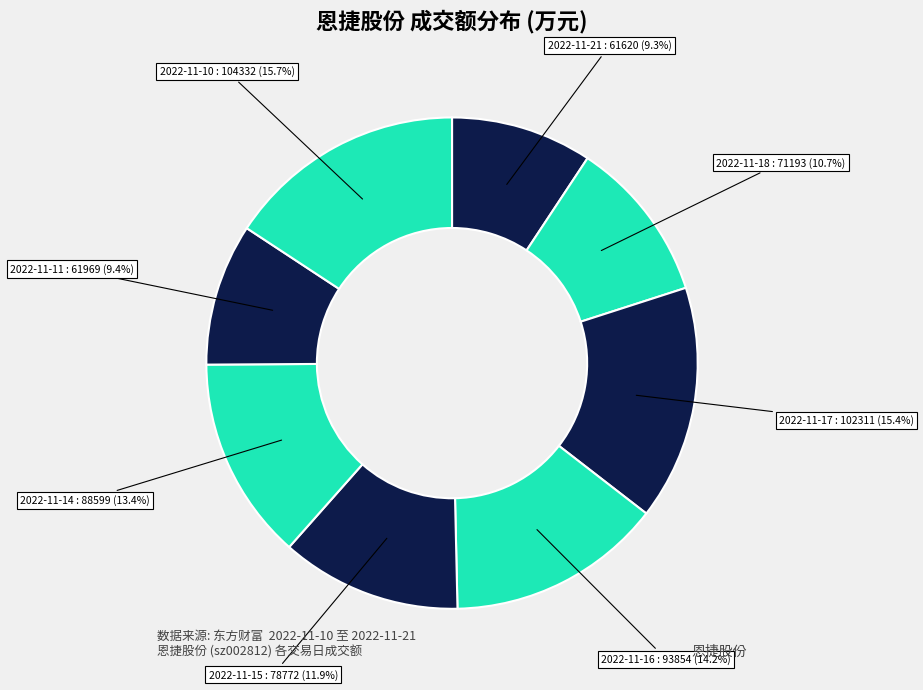

What percentage do 2022-11-16 and 2022-11-15 together represent?

26.1%